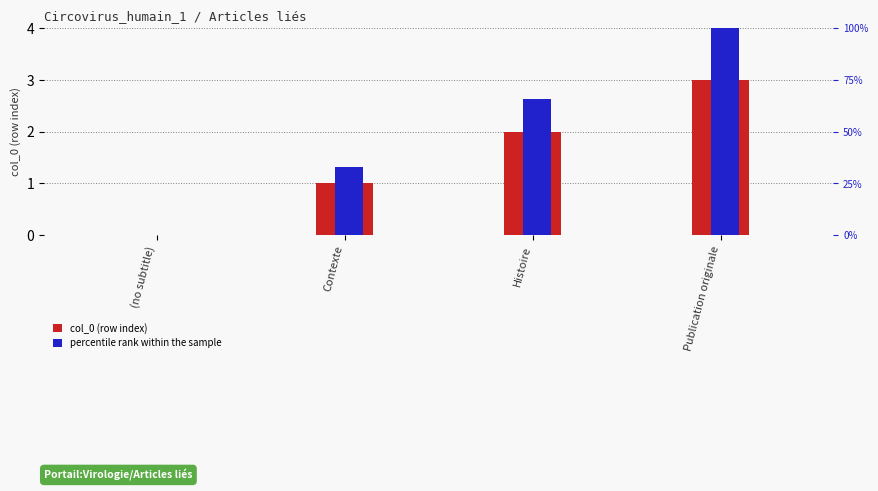

Which category has the lowest value in the col_0 (row index) series?

(no subtitle)